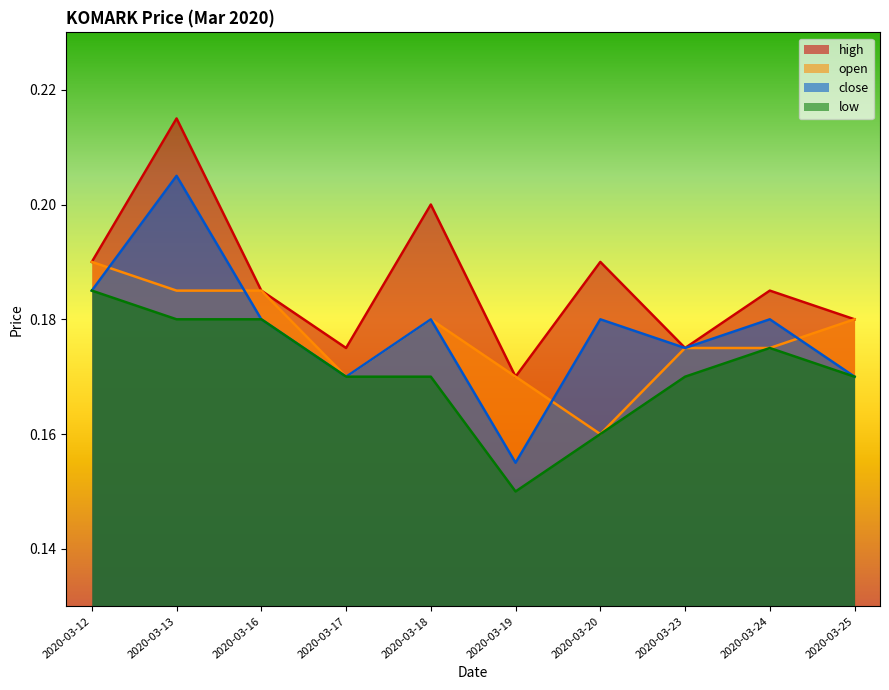

How many lines are shown in the chart?

4